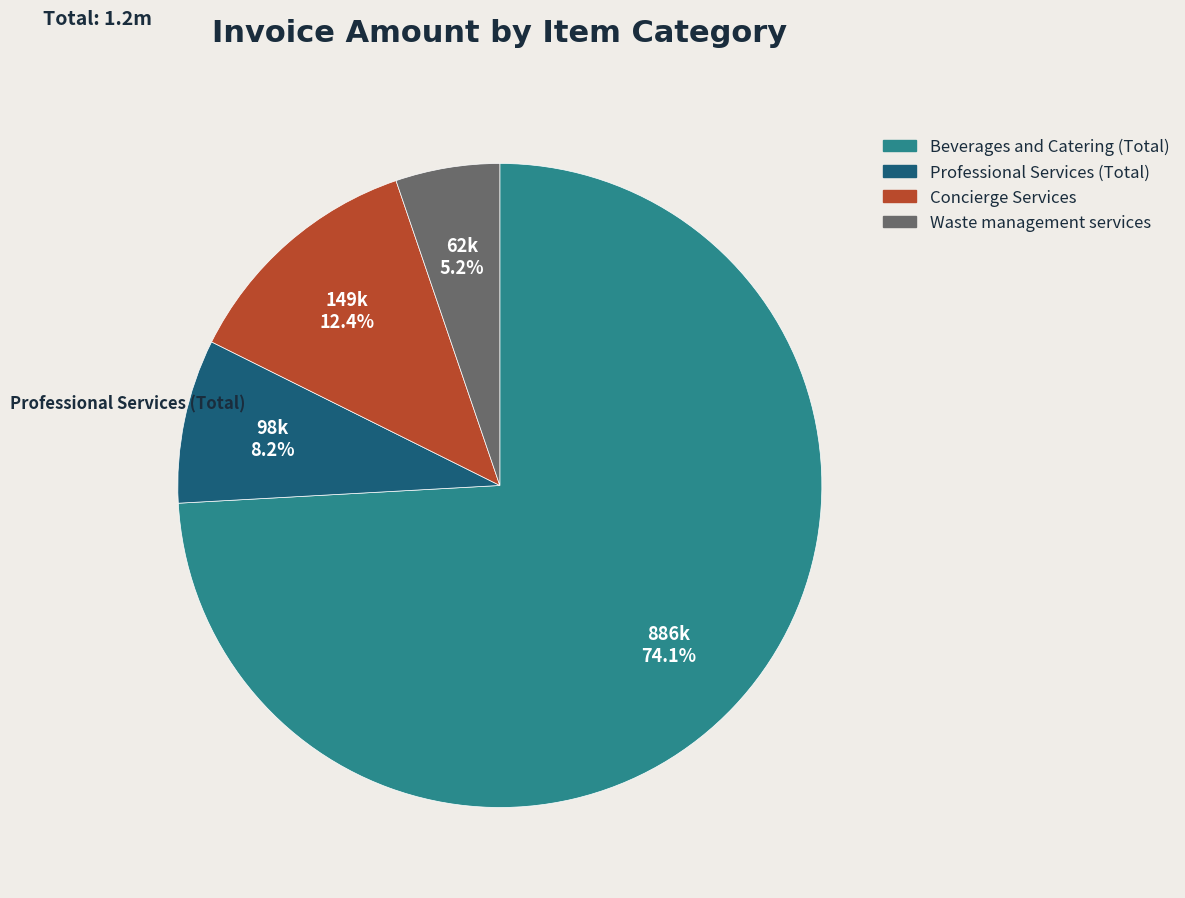

Count the number of slices in the pie.

4